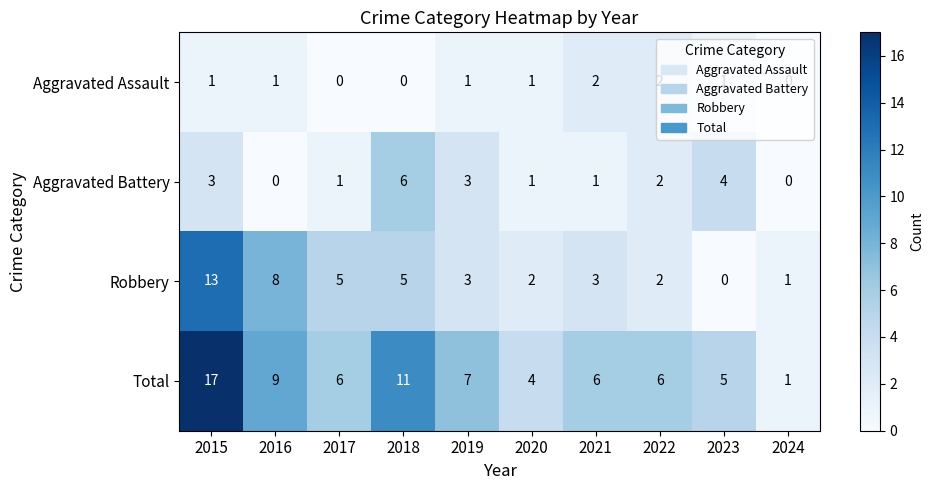

What is the total value across all series at 2019?

14